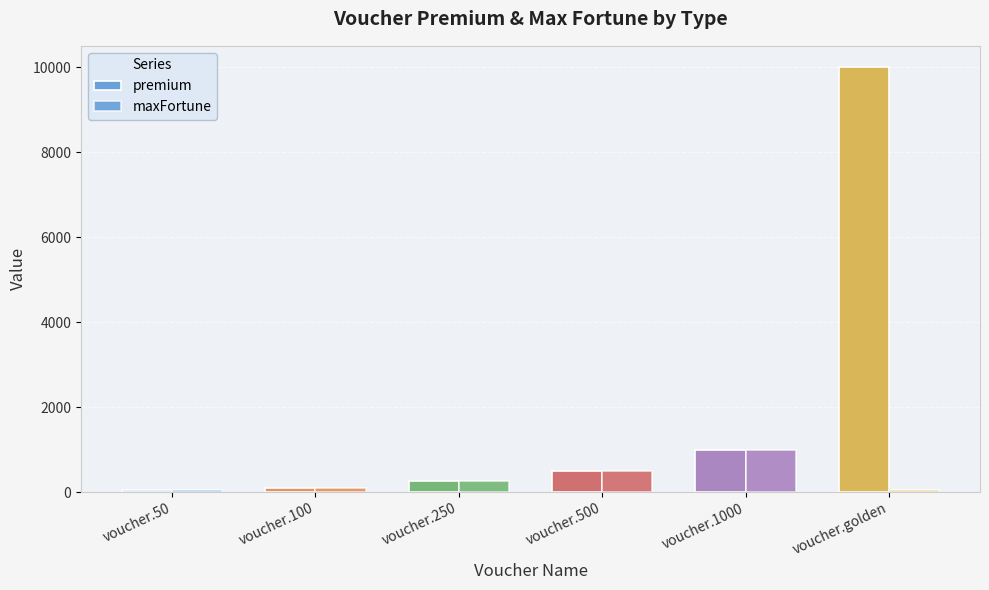

Is it true that maxFortune equals 1000 at voucher.1000?

True